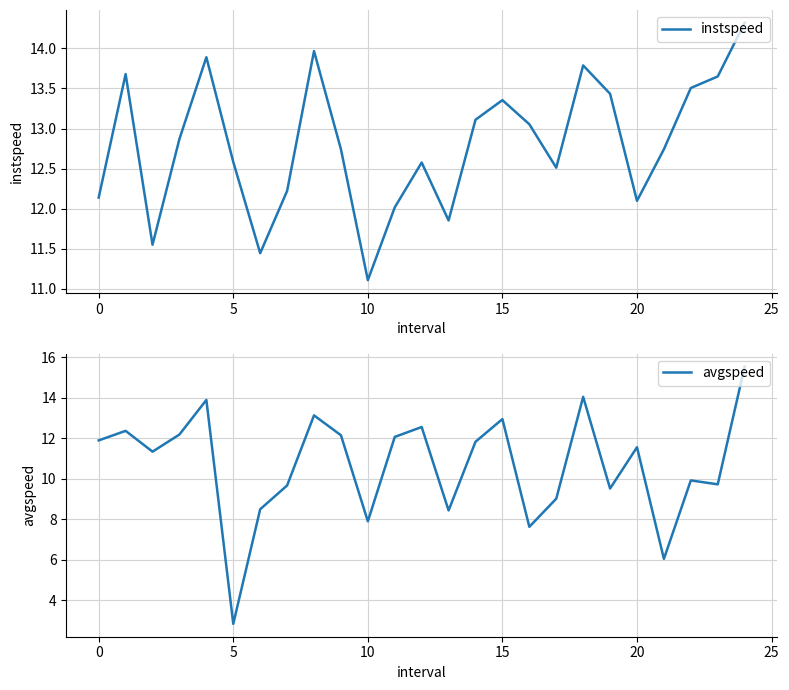

What is the sum of all instspeed values?

320.2